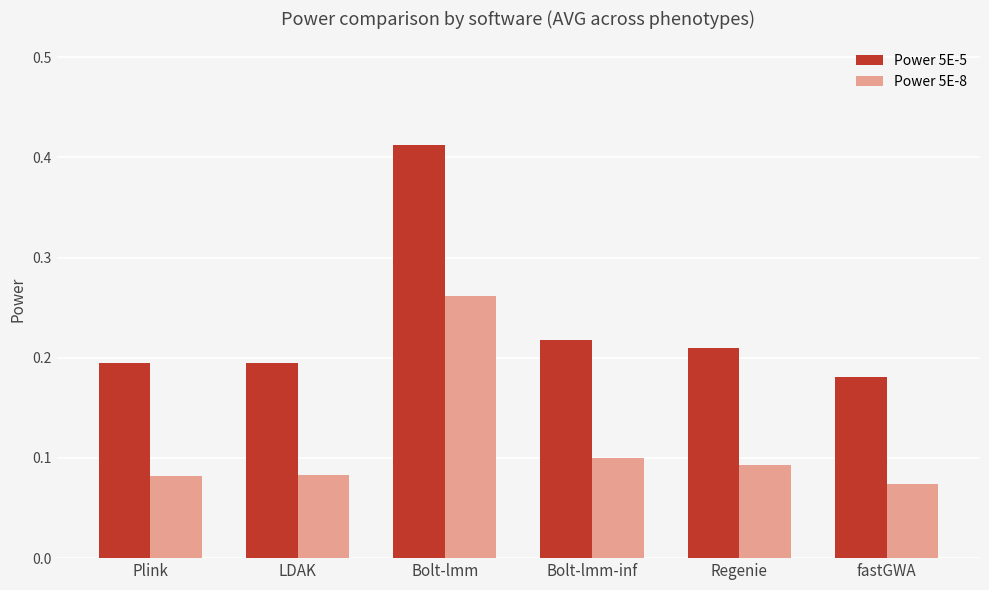

At how many categories does at least one series exceed 0?

6